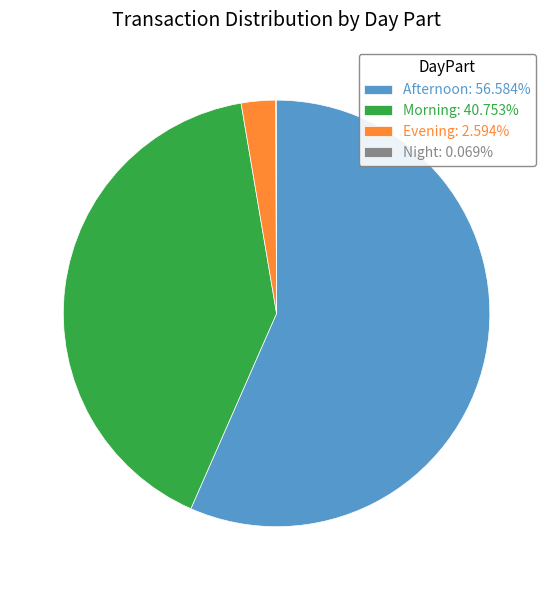

Approximately how many times larger is the value at Morning: 40.753% compared to Evening: 2.594%?

15.7